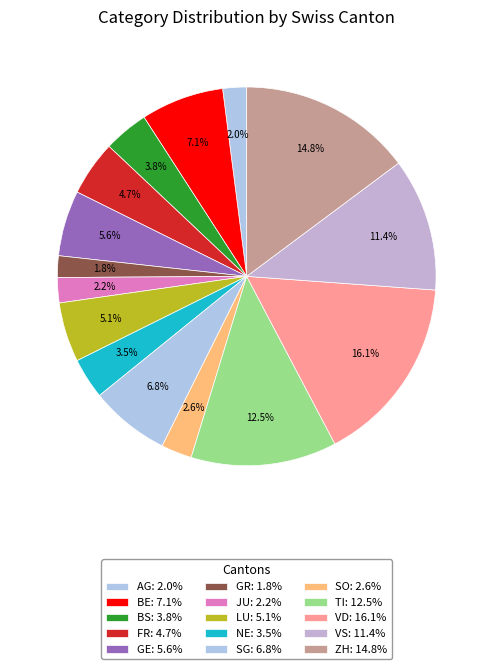

To the nearest percent, what is the combined percentage of GE and VS?

17%